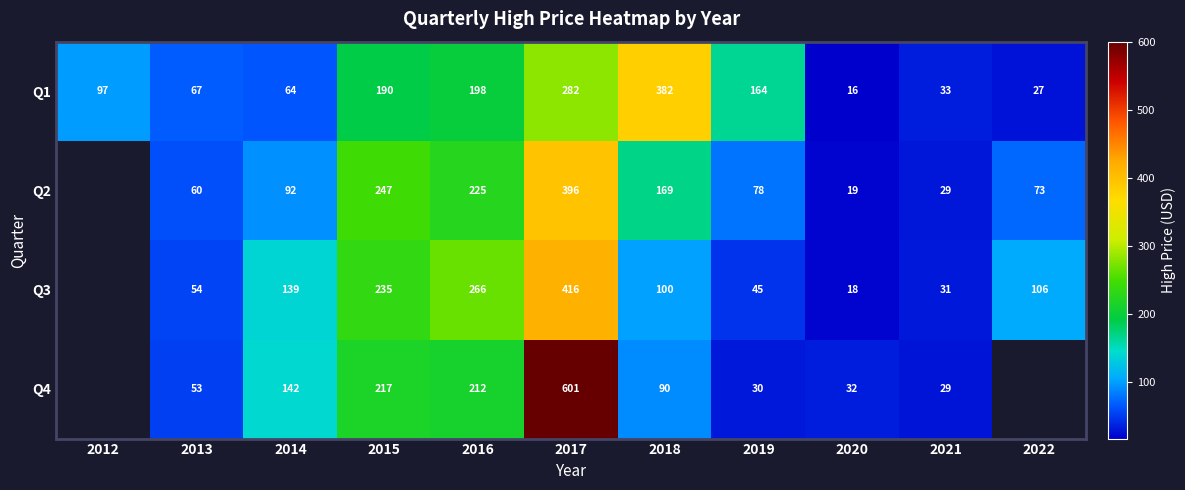

At how many categories does at least one series exceed 363?

2